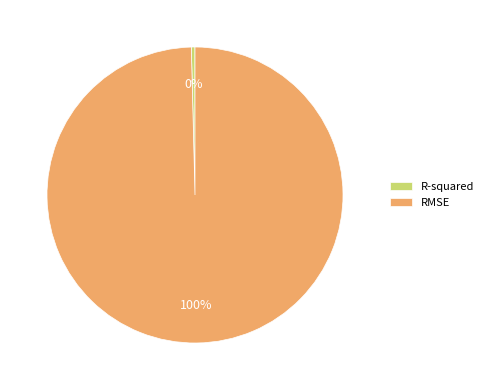

Which has a higher value, R-squared or RMSE?

RMSE